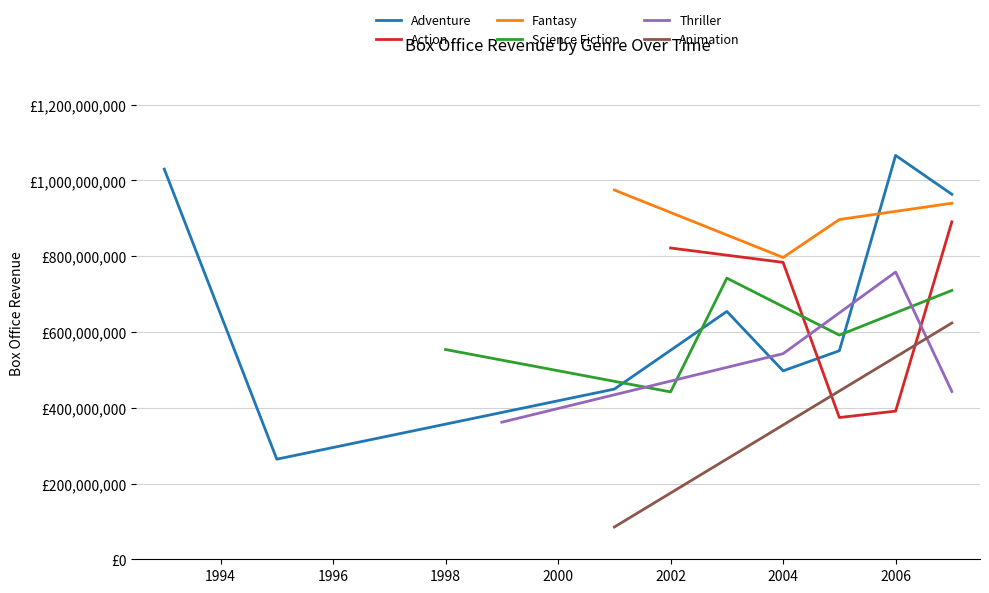

How many distinct data groups are displayed?

6